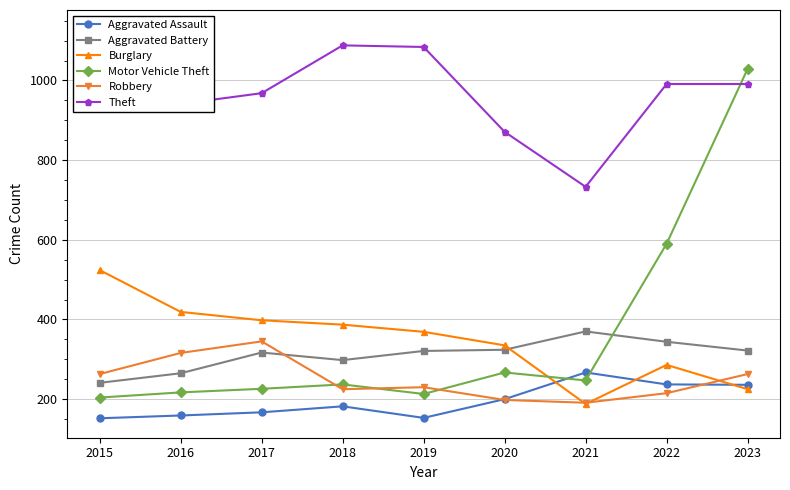

In Theft, how many points are higher than both neighbors (excluding endpoints)?

1